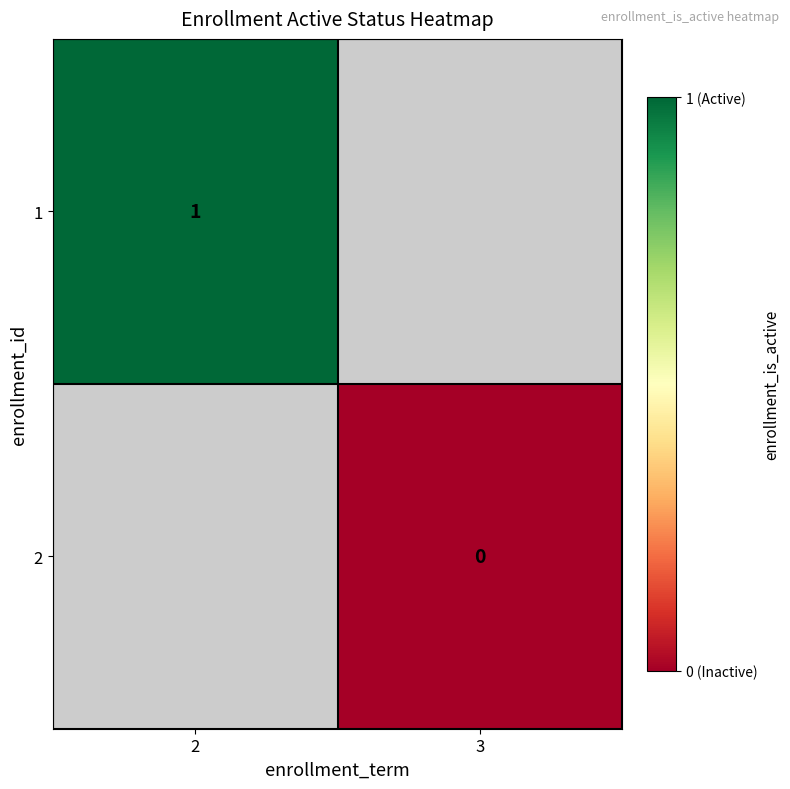

What is the maximum value shown in the chart?

1.0